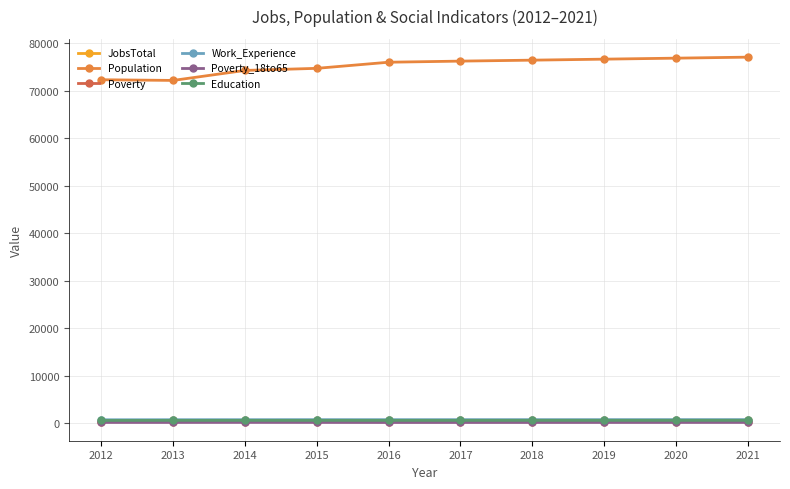

What is the value of the Poverty point at the 7th from the left?

268